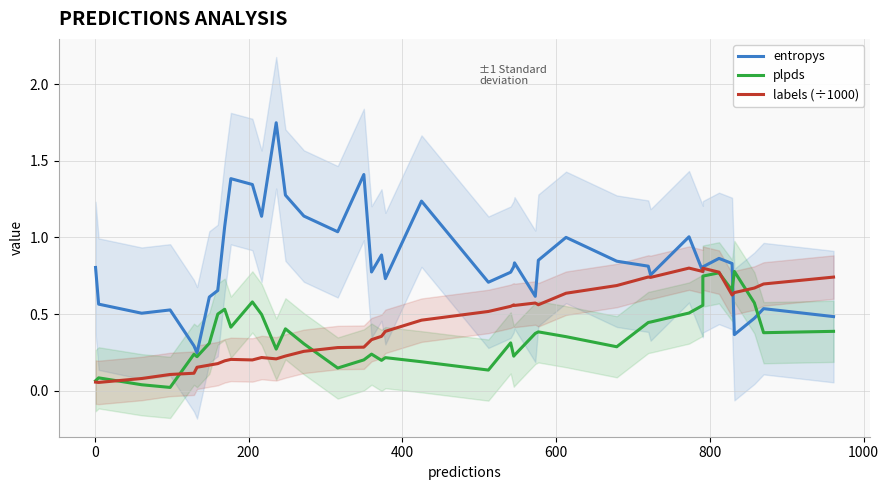

At how many categories does at least one series exceed 1?

12